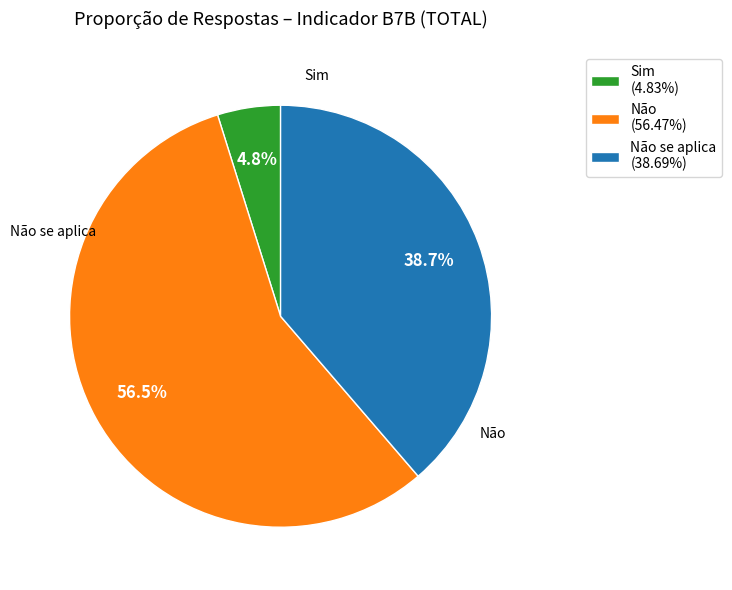

What percentage is NOT represented by Não (56.47%)?

43.5%